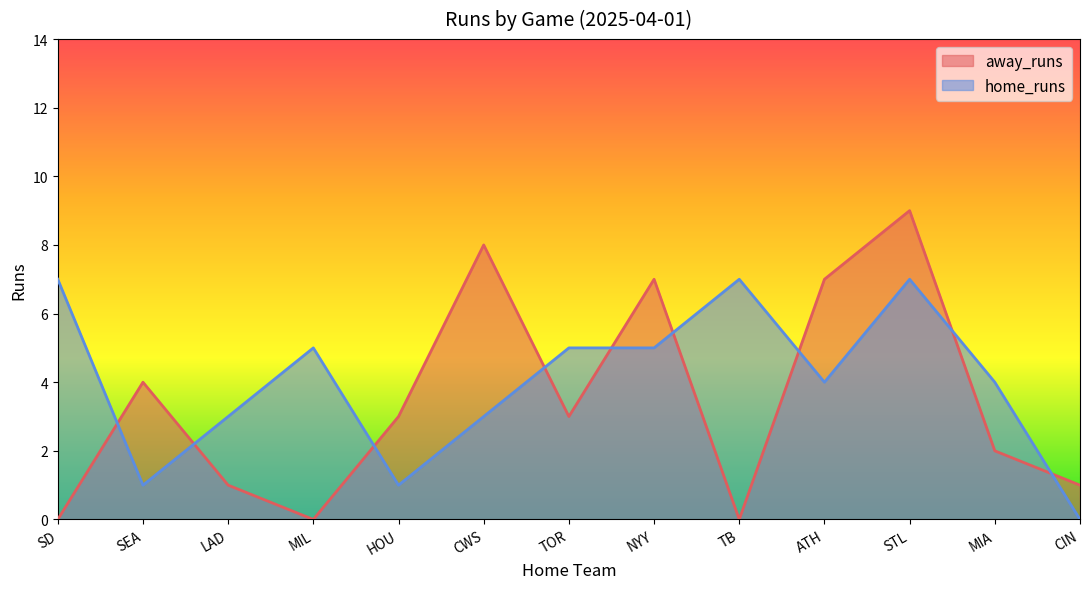

Does the chart display data point markers on the line(s)?

No